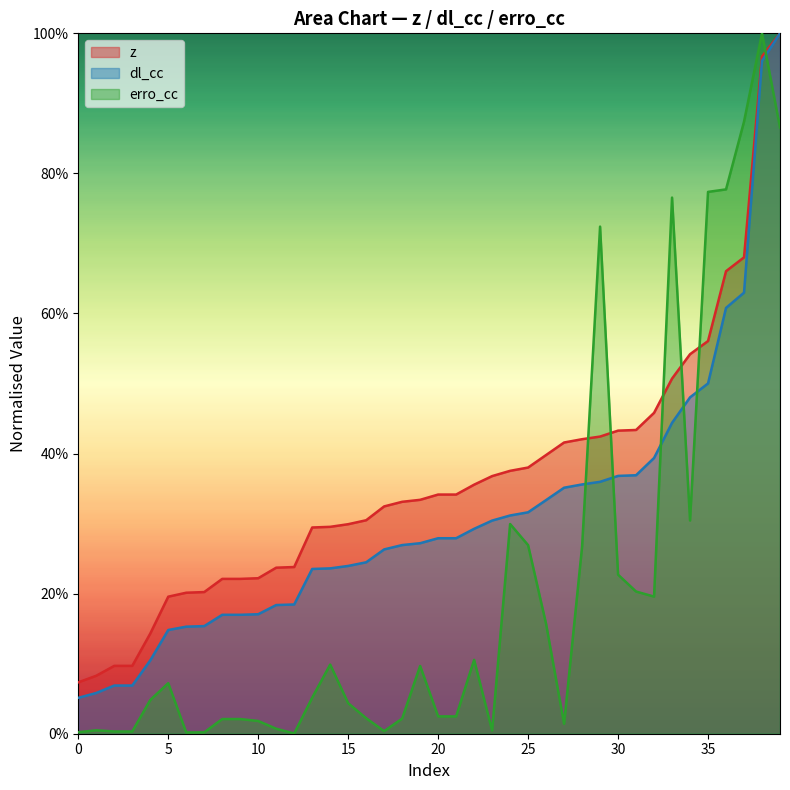

True or false: dl_cc has more than 1 points higher than both neighbors.

False